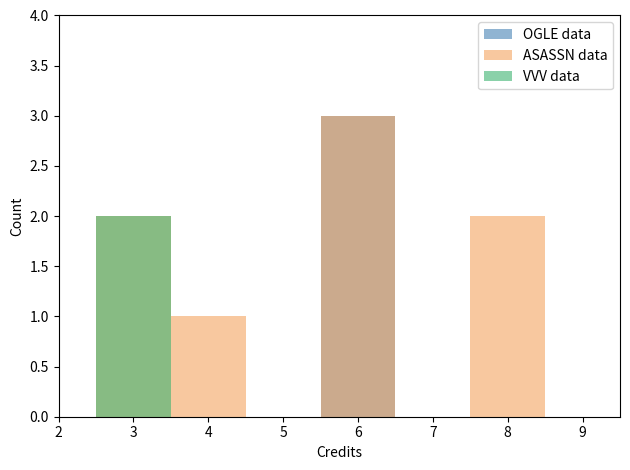

What is the sum of all OGLE data values?

3